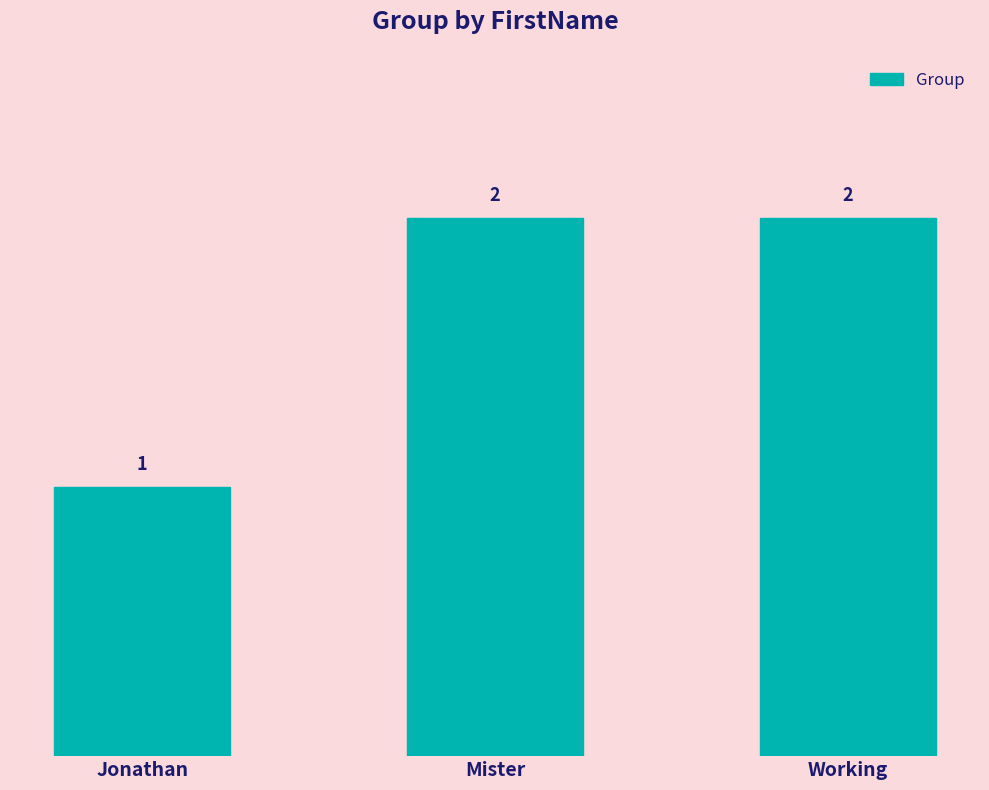

What is the label of the 1st bar from the right?

Working